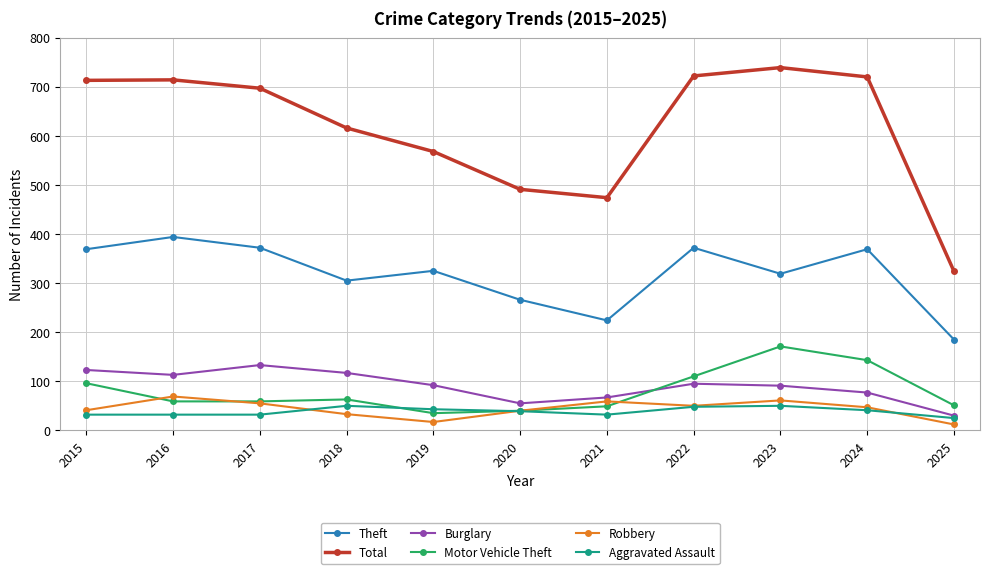

True or false: Theft has more than 1 points higher than both neighbors.

True